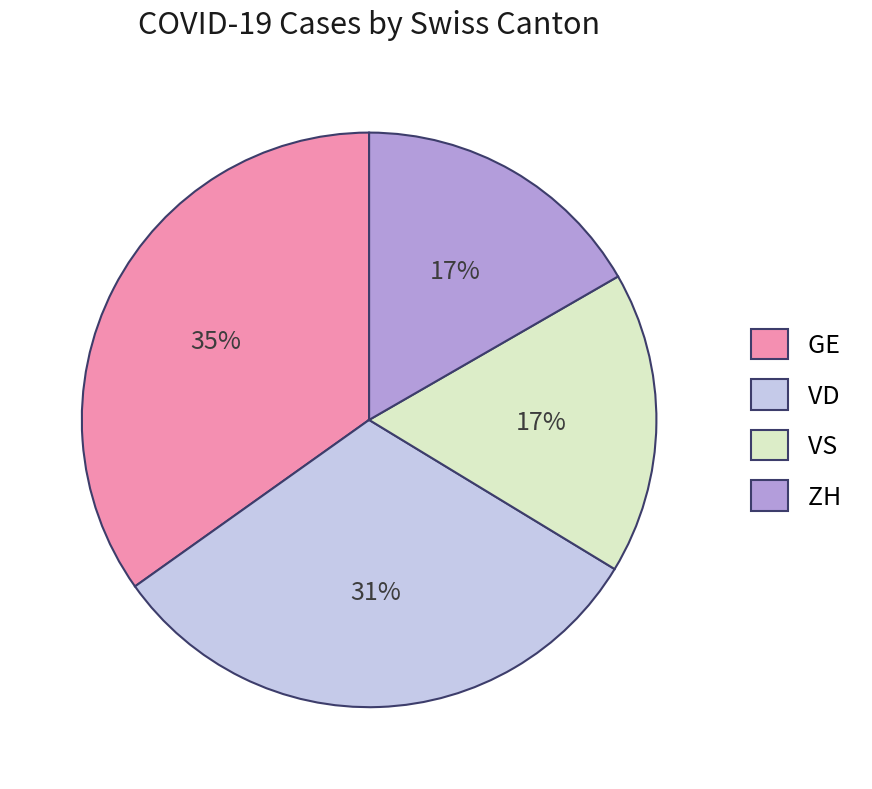

How many segments does this pie chart have?

4